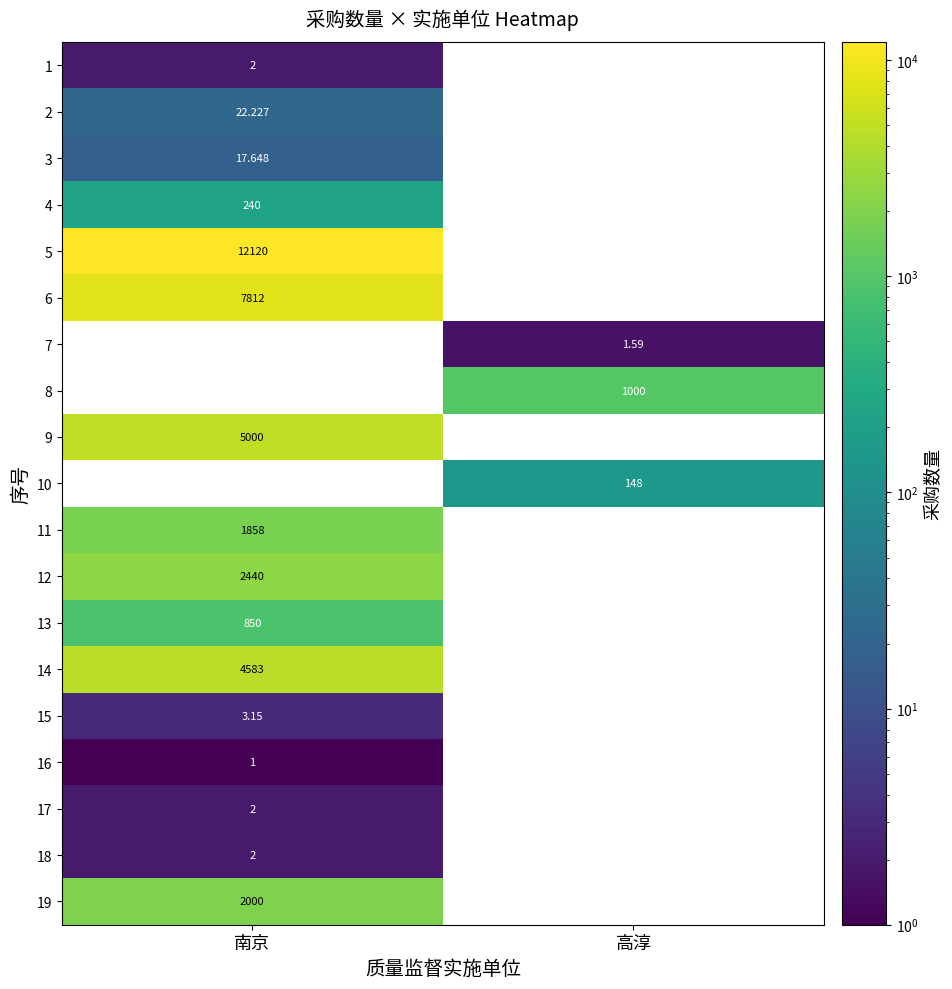

What is the smallest value displayed?

1.0